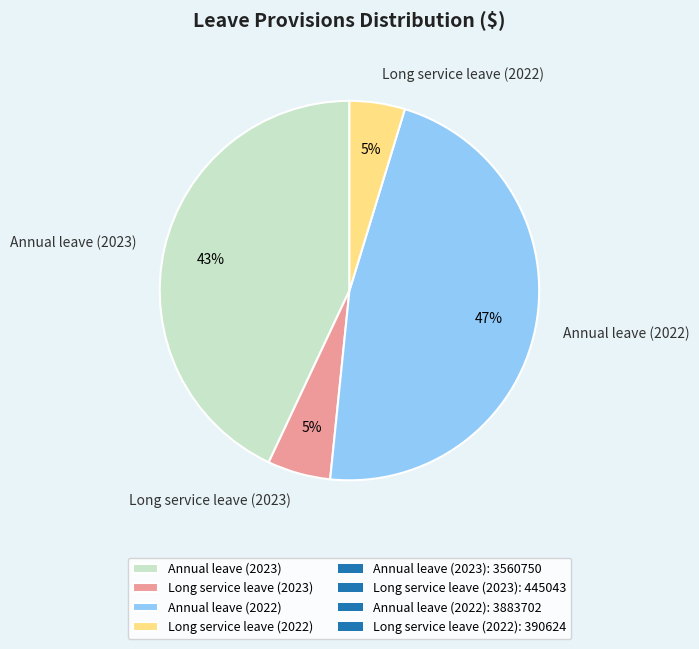

To the nearest percent, what percentage of the pie is Annual leave (2023)?

43%